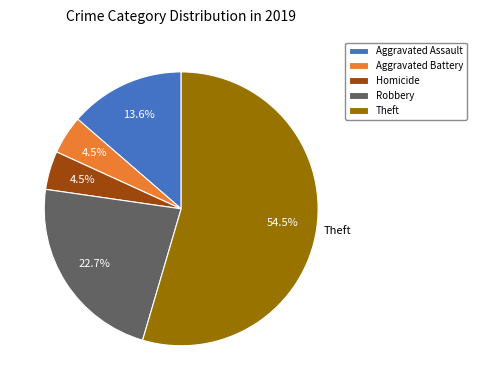

Approximately how many times larger is the value at Homicide compared to Aggravated Assault?

0.3